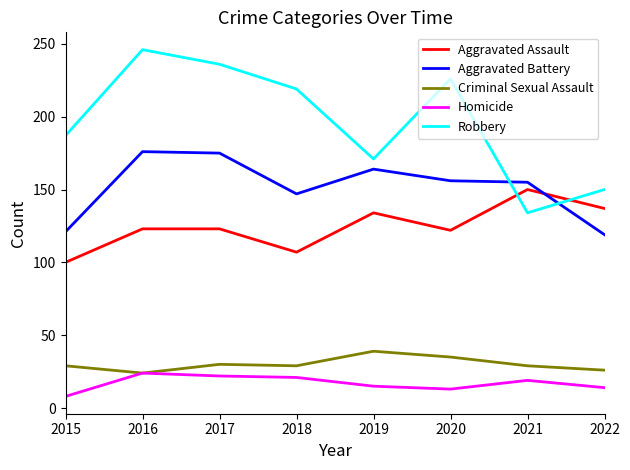

How many categories are shown in the chart?

8